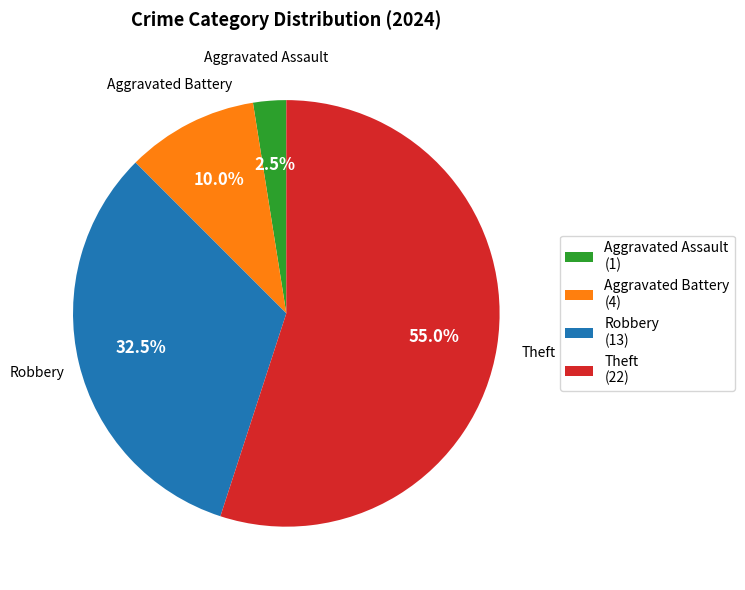

Which has a higher value, Aggravated Battery (4) or Robbery (13)?

Robbery (13)